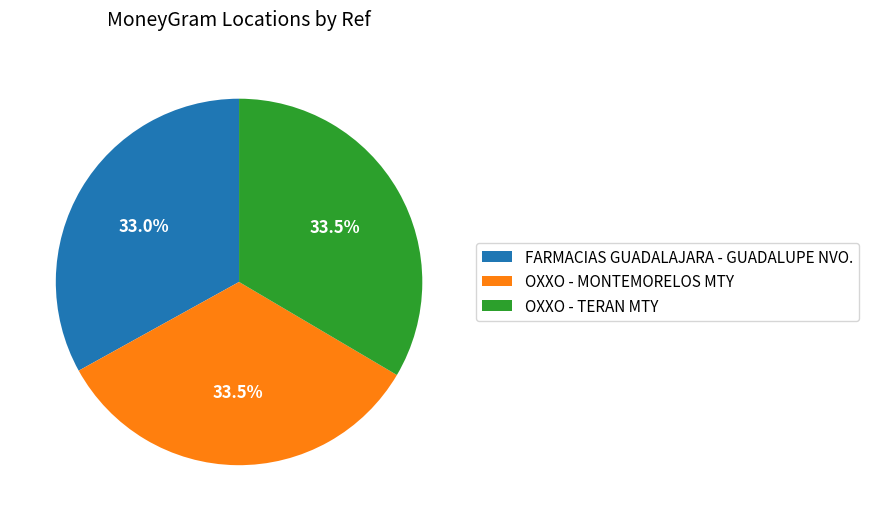

Approximately how many times larger is the value at OXXO - TERAN MTY compared to FARMACIAS GUADALAJARA - GUADALUPE NVO.?

1.0